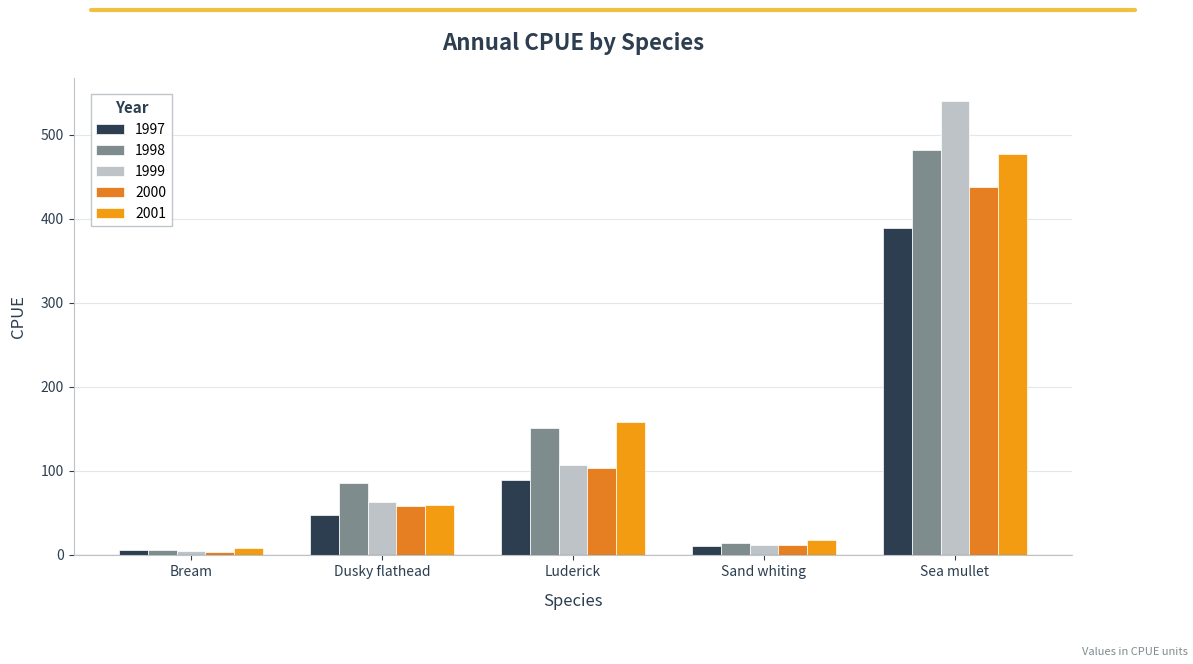

Reading left to right, what are all the values shown in this chart?

1997: Bream=5.6	Dusky flathead=47.3	Luderick=88.9	Sand whiting=10.7	Sea mullet=388.8
1998: Bream=6.3	Dusky flathead=85.7	Luderick=151.5	Sand whiting=14.6	Sea mullet=482.0
1999: Bream=4.7	Dusky flathead=63.0	Luderick=106.8	Sand whiting=12.0	Sea mullet=540.6
2000: Bream=3.7	Dusky flathead=58.7	Luderick=103.4	Sand whiting=12.0	Sea mullet=437.4
2001: Bream=8.9	Dusky flathead=59.2	Luderick=158.3	Sand whiting=17.5	Sea mullet=477.5